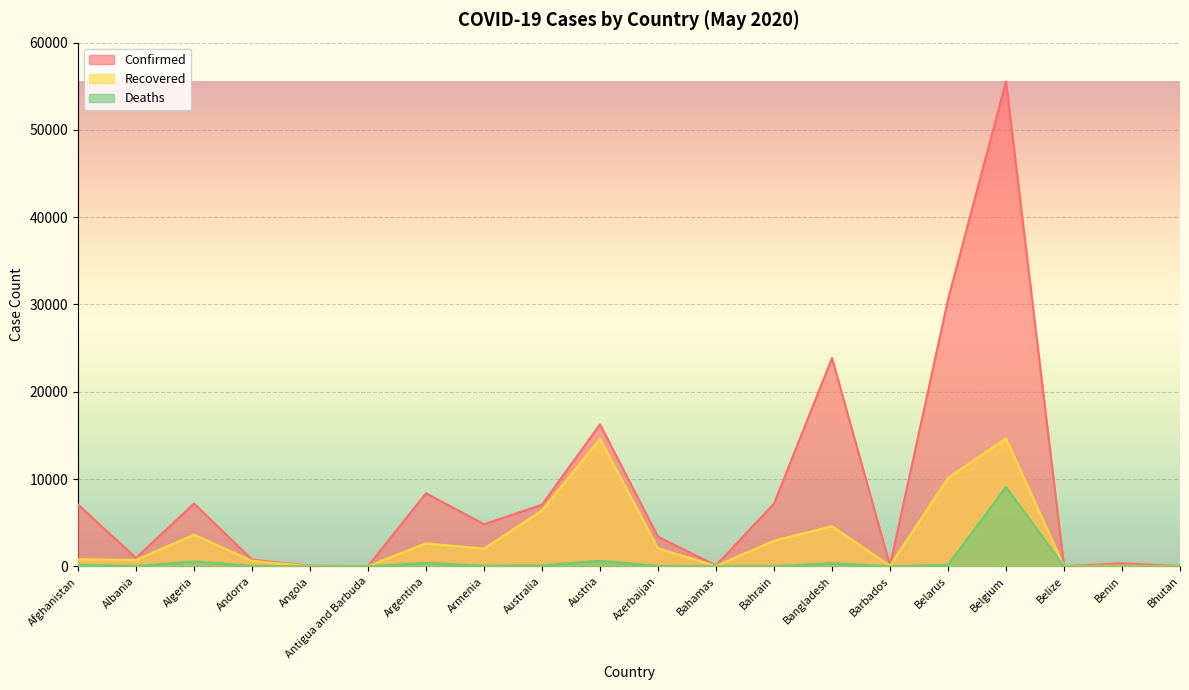

How many categories are shown in the chart?

20